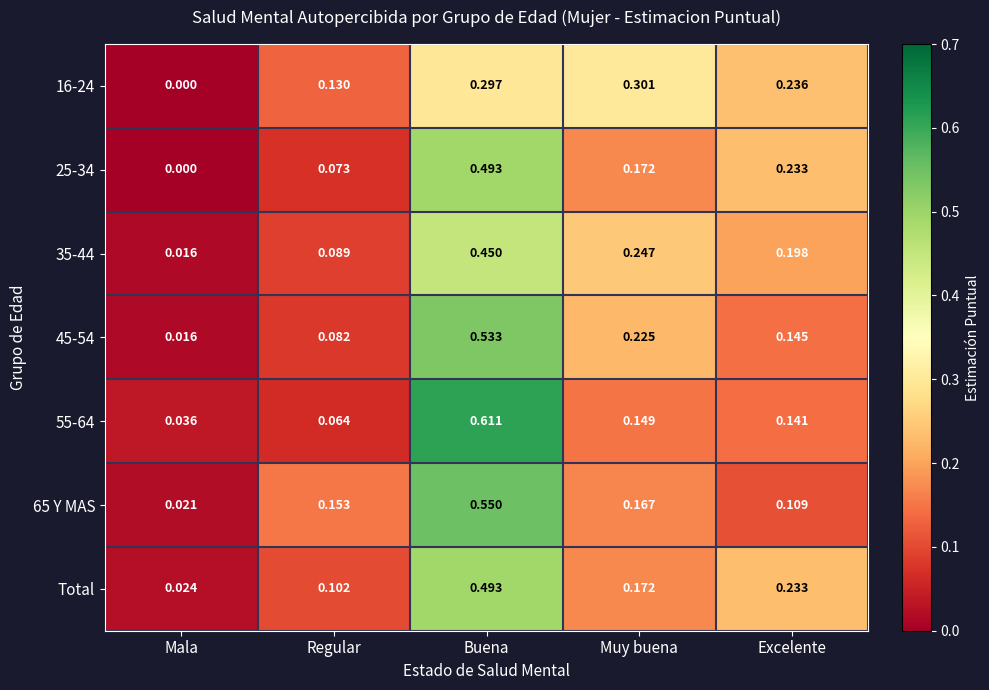

At which label does 45-54 reach its minimum?

Mala